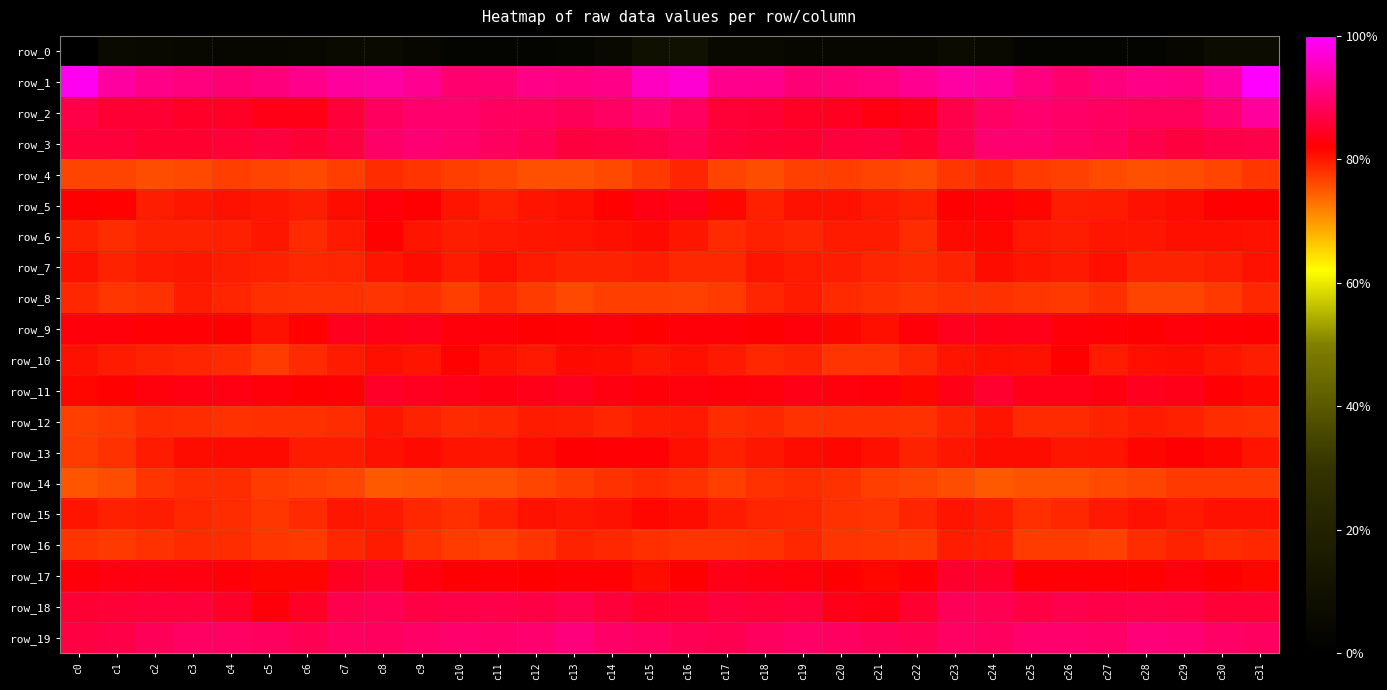

Rank the series by their maximum value, from lowest to highest.

row_0, row_14, row_4, row_16, row_8, row_12, row_7, row_15, row_6, row_10, row_13, row_5, row_9, row_11, row_17, row_18, row_3, row_19, row_2, row_1